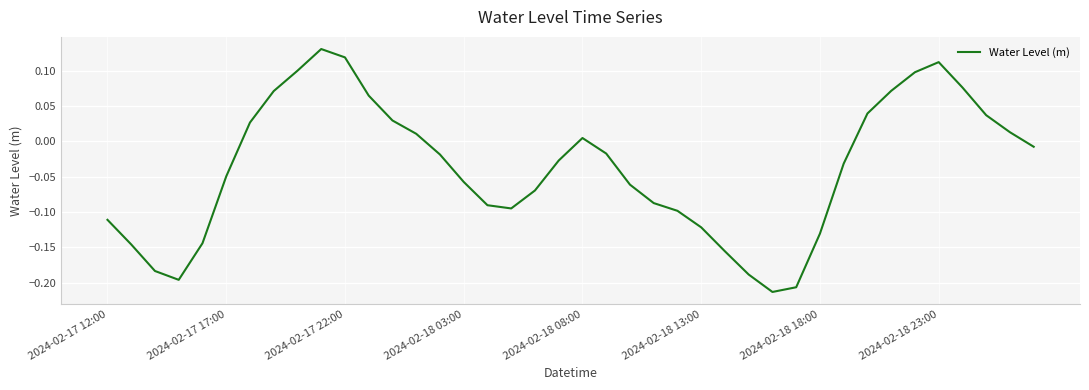

What is the difference between the maximum and minimum values?

0.3